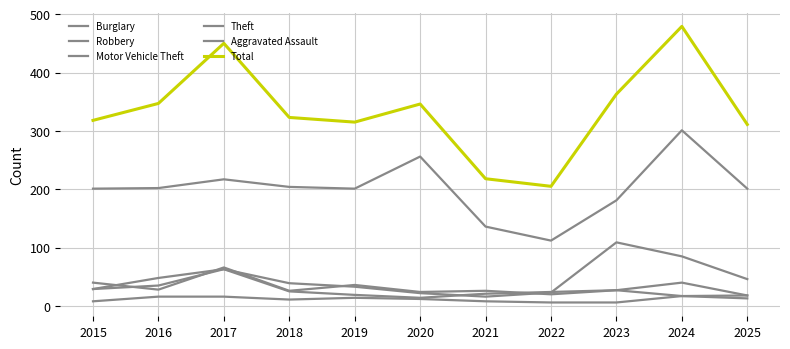

At which label does Aggravated Assault reach its peak?

2024